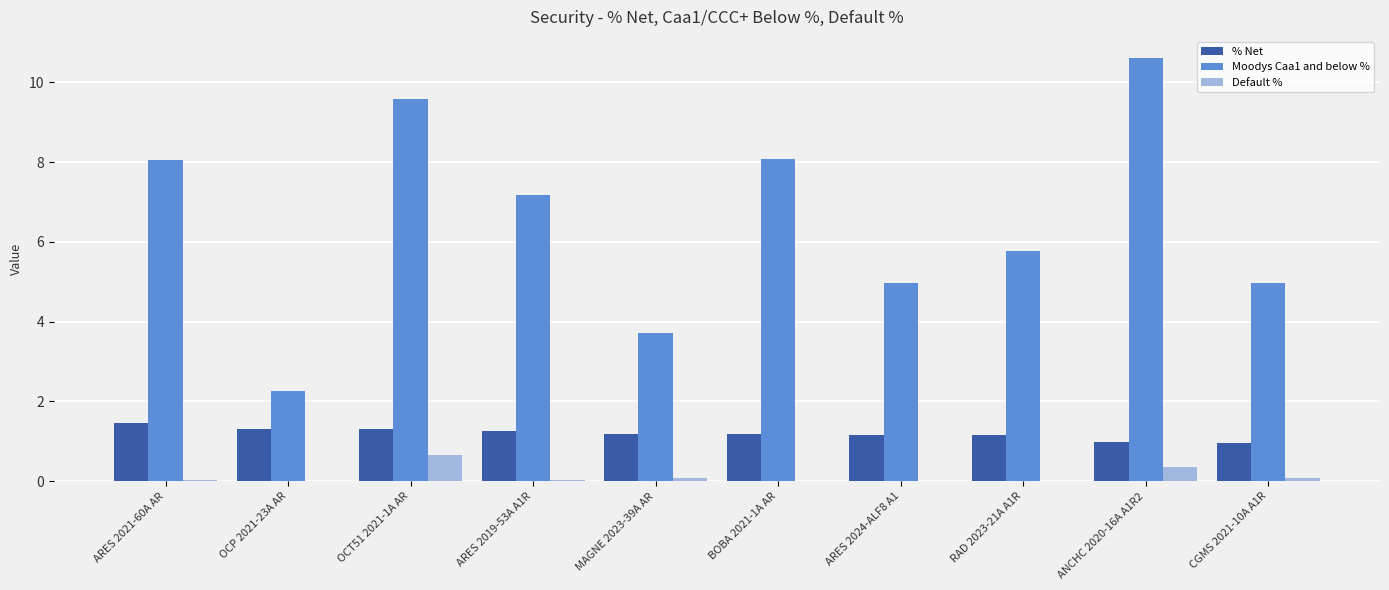

What is the sum of the Default % values at OCT51 2021-1A AR and RAD 2023-21A A1R?

0.7